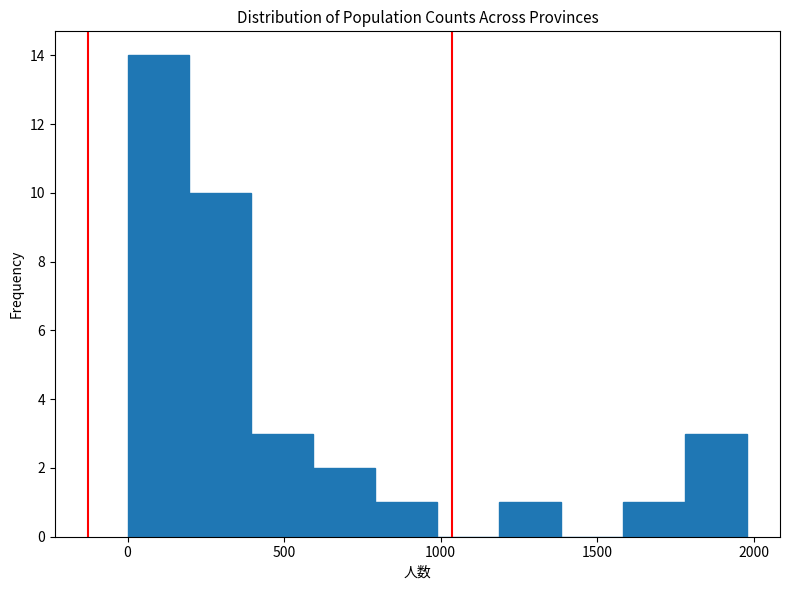

Read against the x-axis, roughly where is the centre of the tallest bar?

100